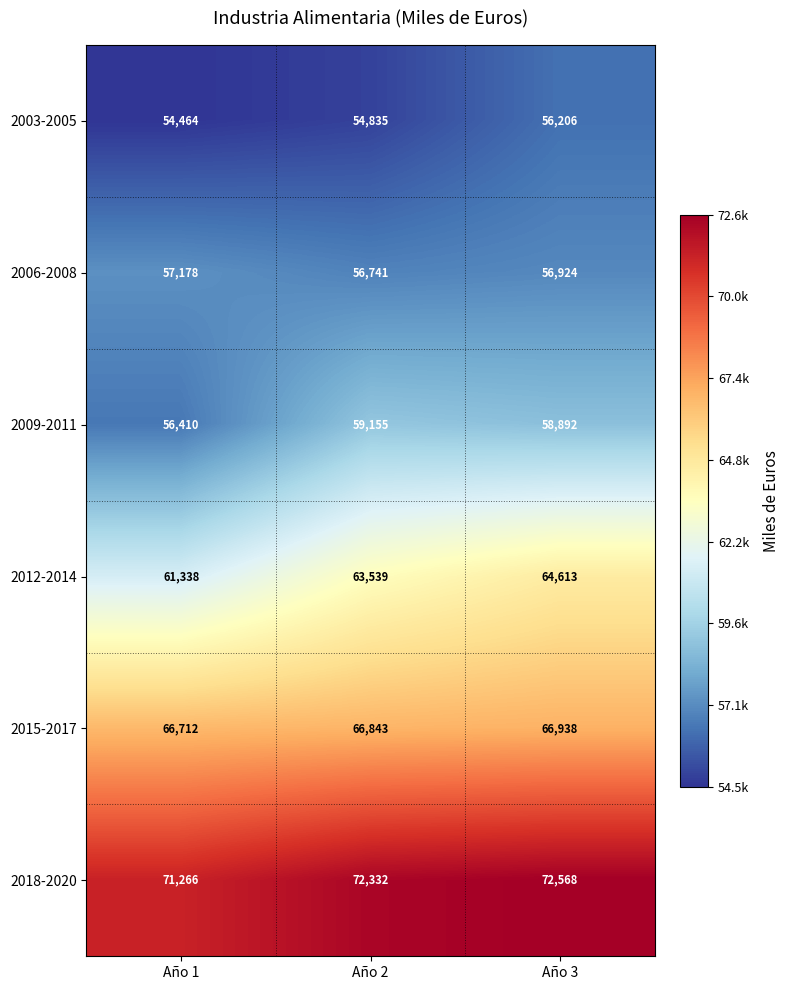

What is the minimum value shown in the chart?

54464